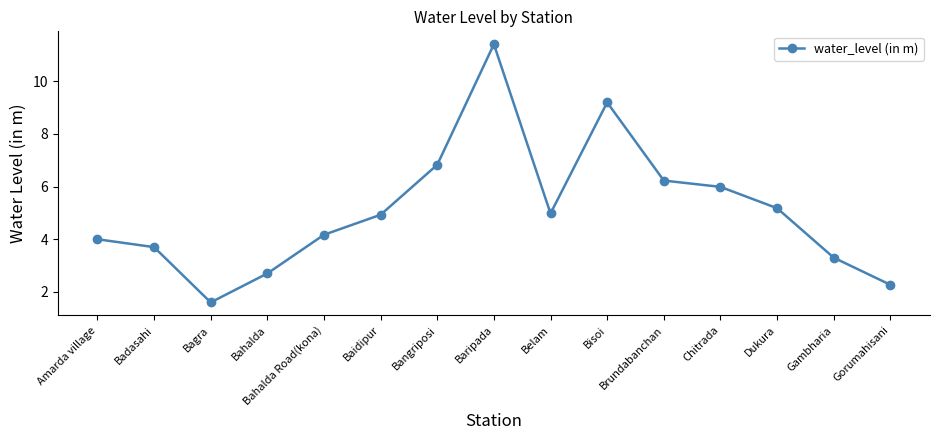

What is the value of the 2nd point from the left?

3.7